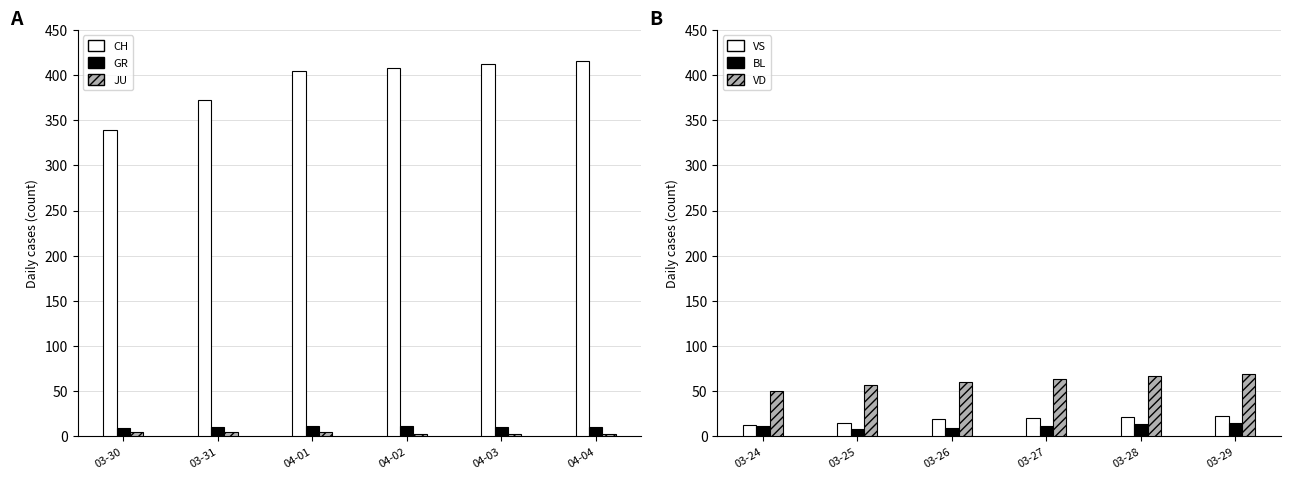

What is the spread (max minus min) of values at 04-02?

405